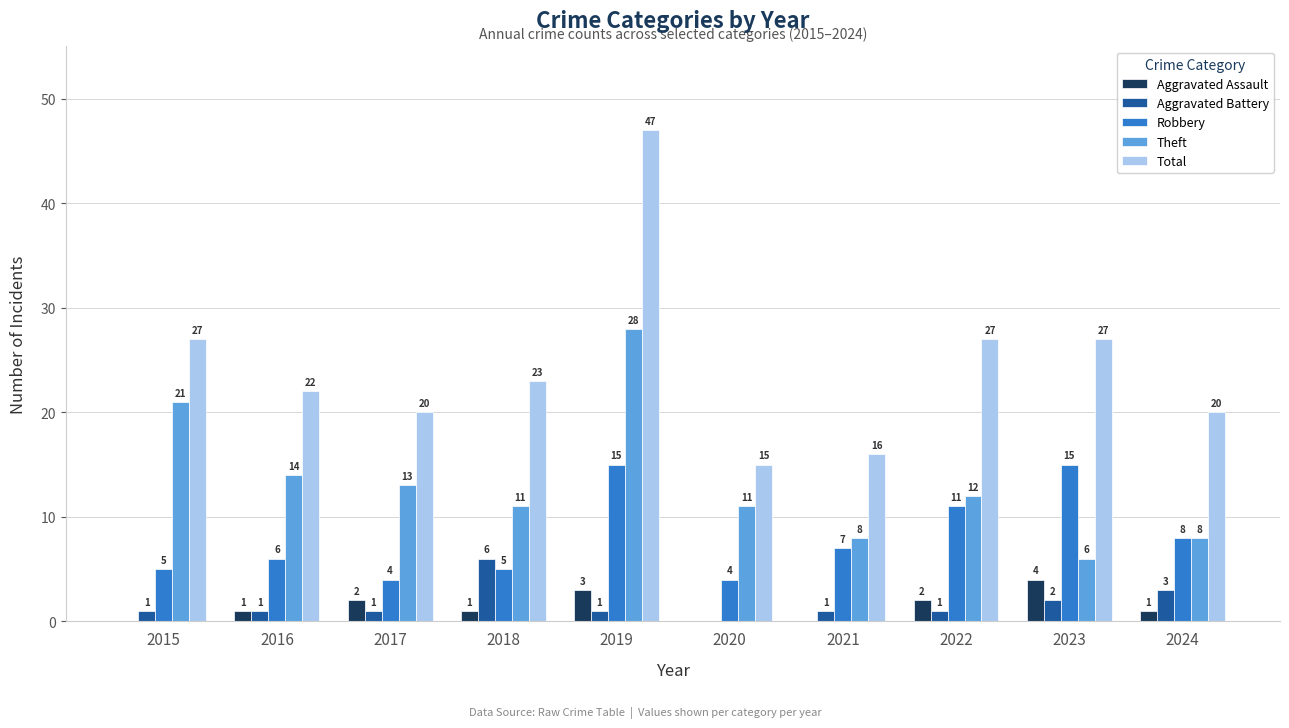

What is the maximum value for Aggravated Battery?

6